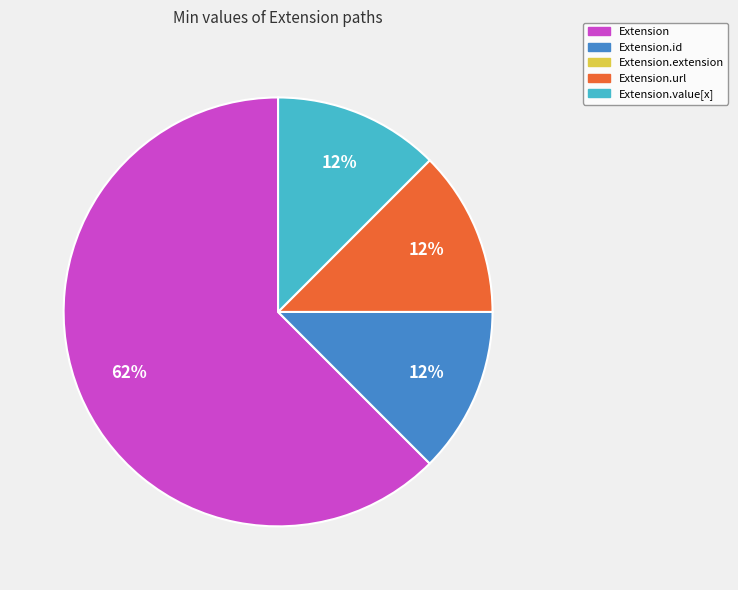

To the nearest percent, what is the average slice percentage?

25%